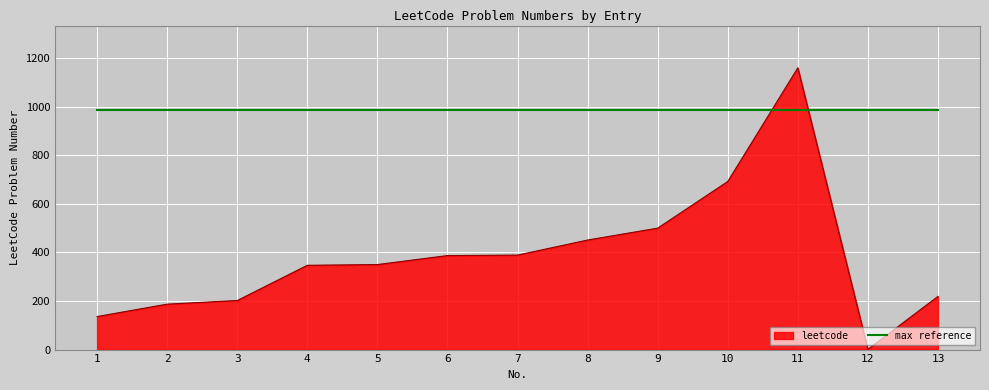

Is the value of max reference at 8 greater than the value of leetcode at 9?

Yes